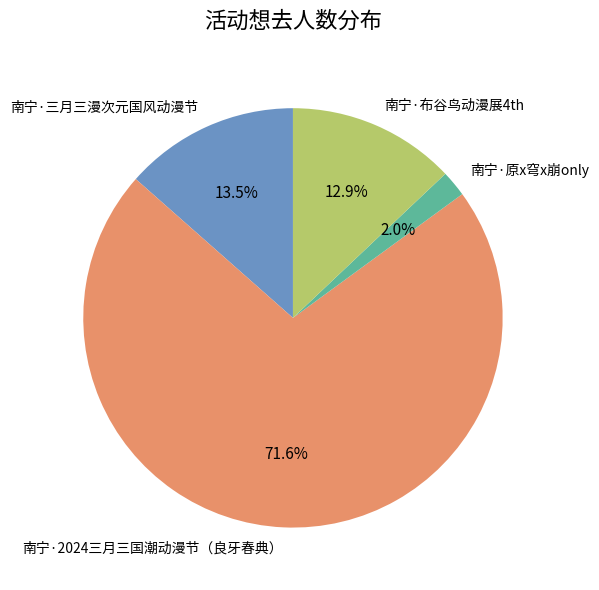

Which has a higher value, 南宁·2024三月三国潮动漫节（良牙春典） or 南宁·布谷鸟动漫展4th?

南宁·2024三月三国潮动漫节（良牙春典）